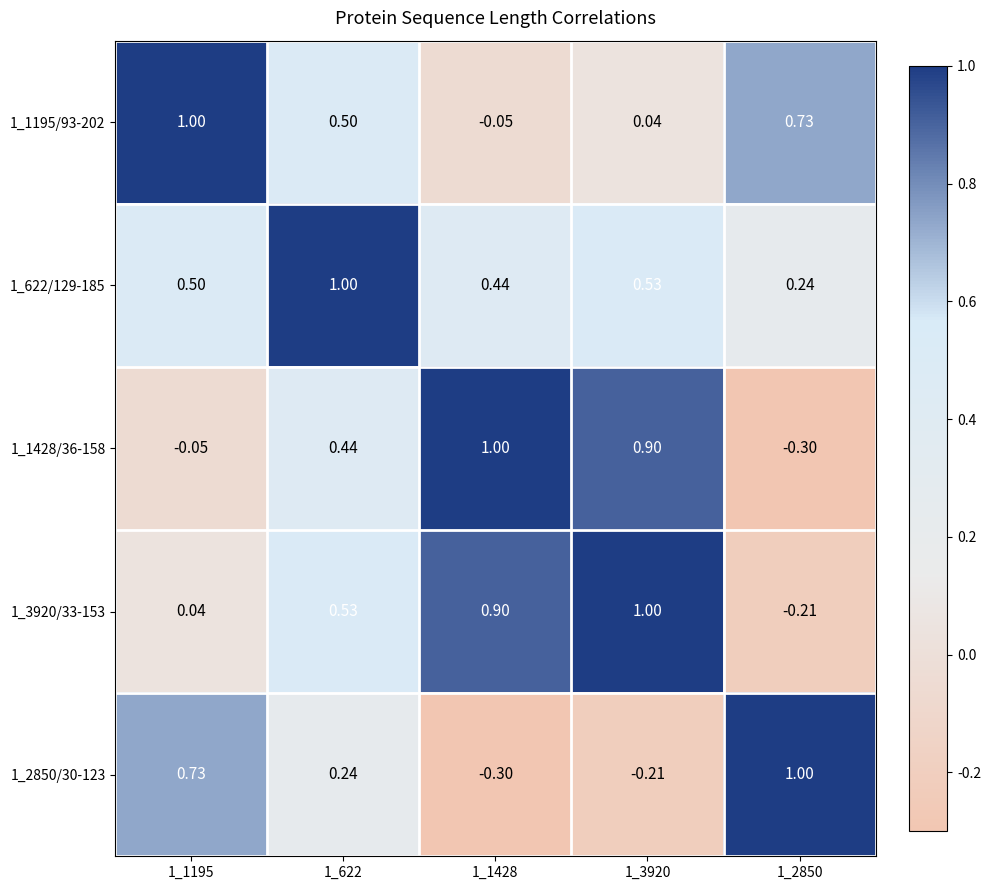

Is the value of 1_2850/30-123 at 1_622 greater than the value of 1_1195/93-202 at 1_3920?

Yes